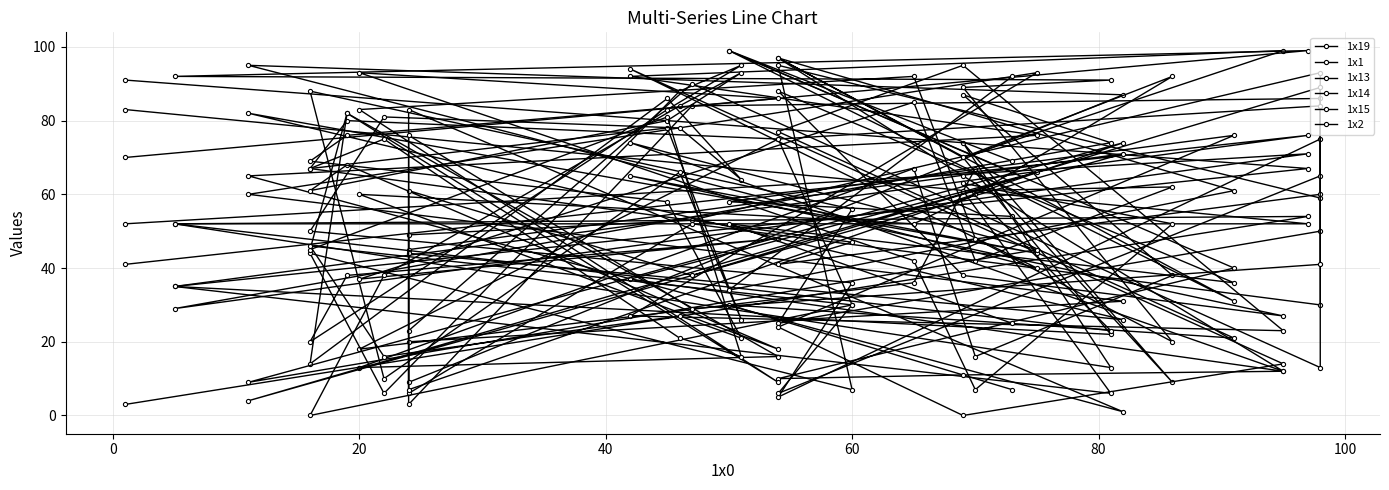

What are all the series names shown in the legend?

1x19, 1x1, 1x13, 1x14, 1x15, 1x2